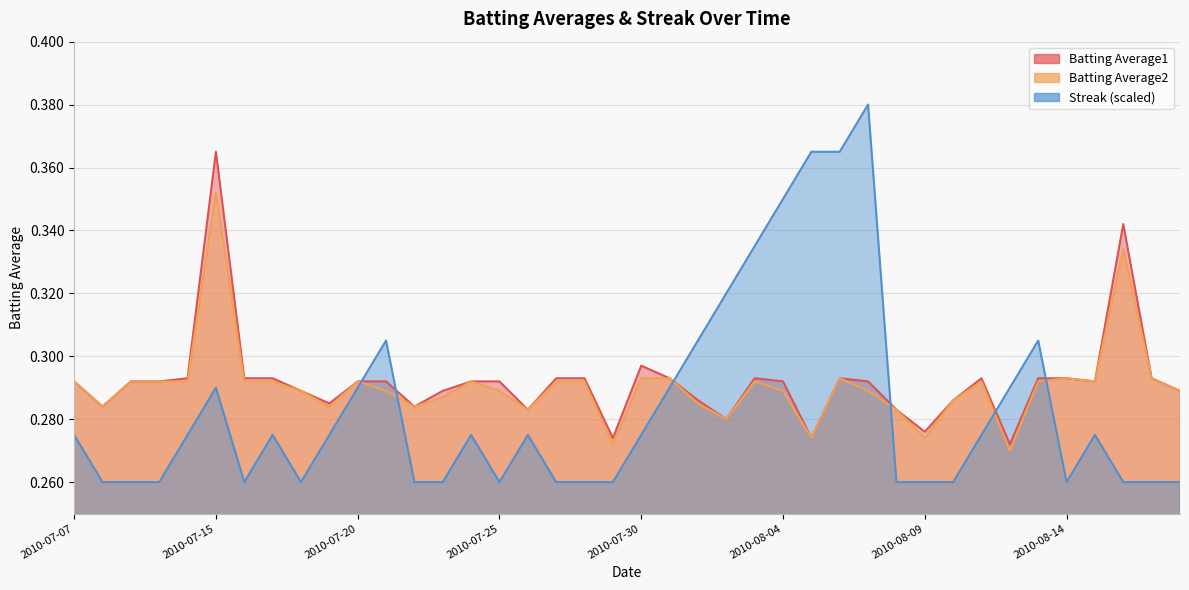

At which label does Batting Average2 reach its minimum?

2010-08-12